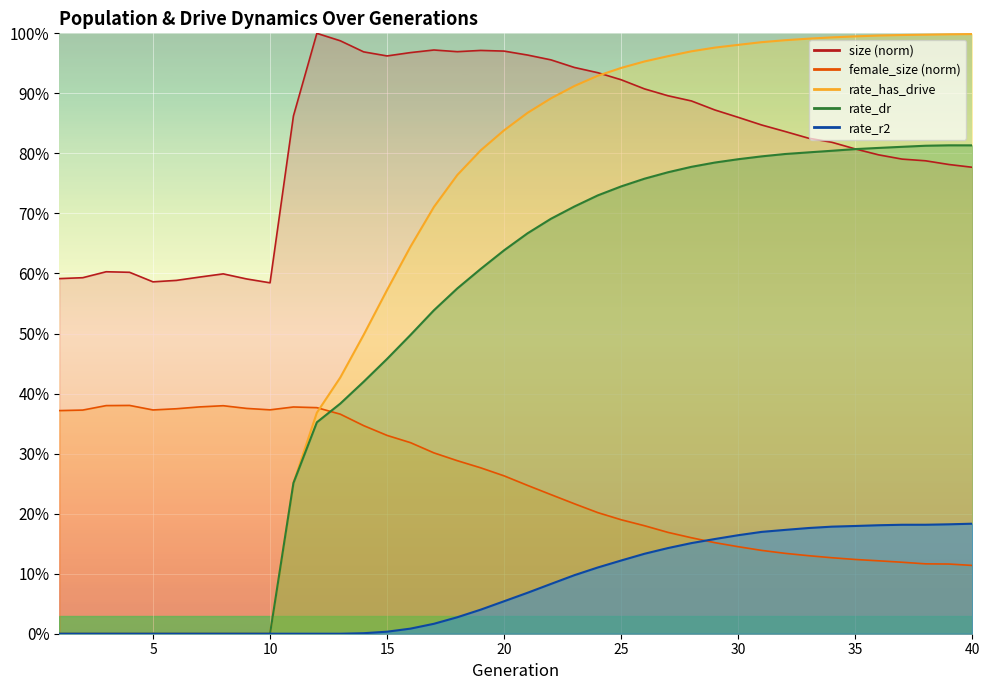

What is the difference between the highest and lowest values at 28?

0.8